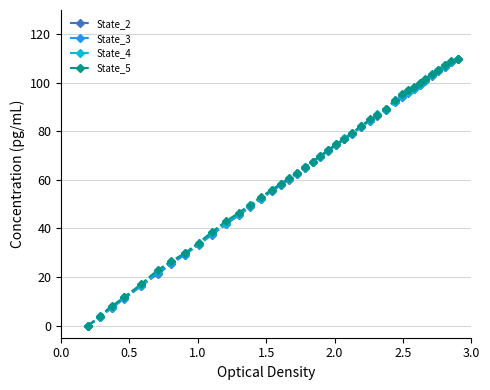

What is the value of the State_4 point at the 22nd from the left?

72.4